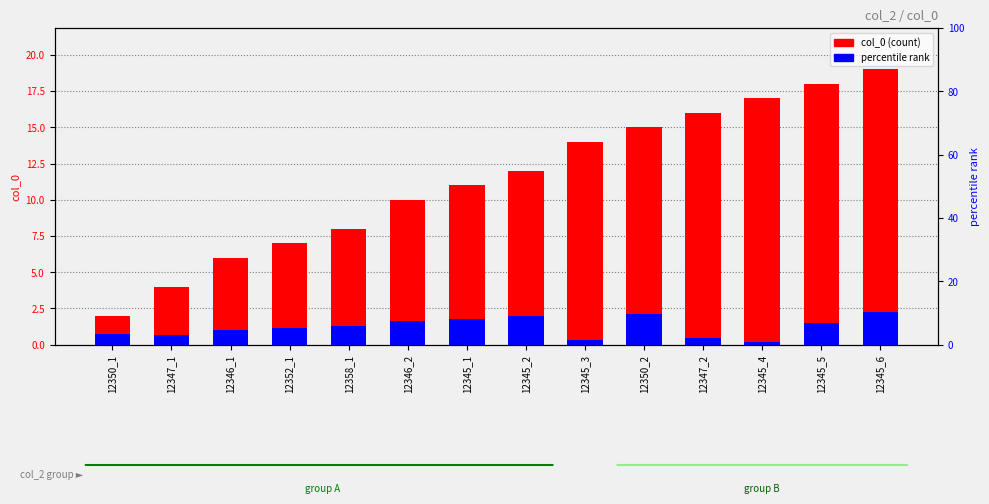

Between 12347_1 and 12345_2, which is larger?

12345_2